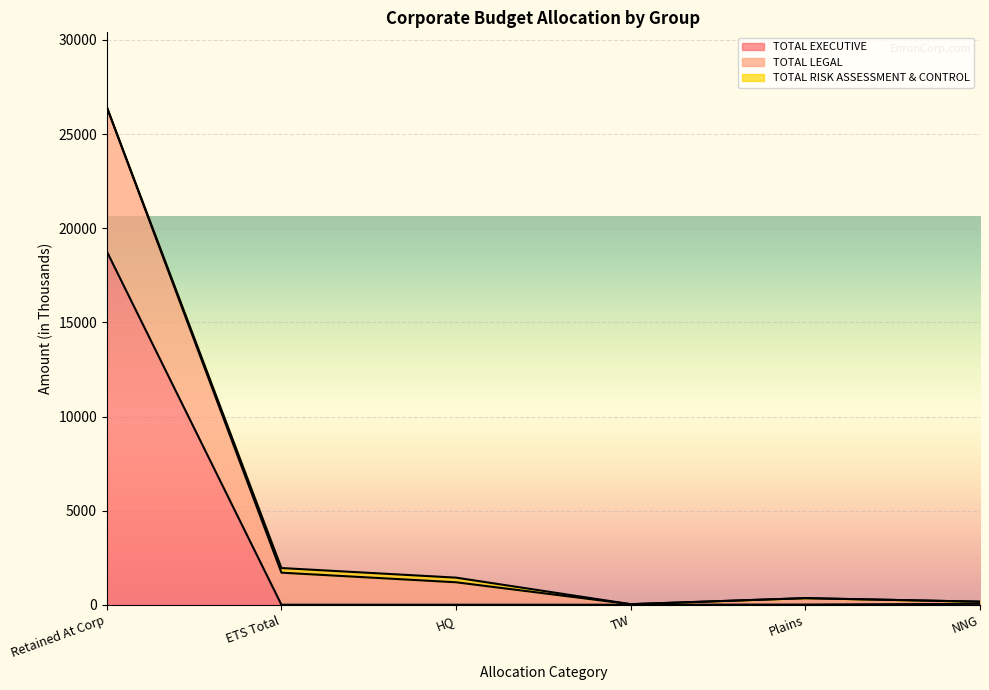

True or false: TOTAL EXECUTIVE has a value of 31564.5 at Retained At Corp.

False